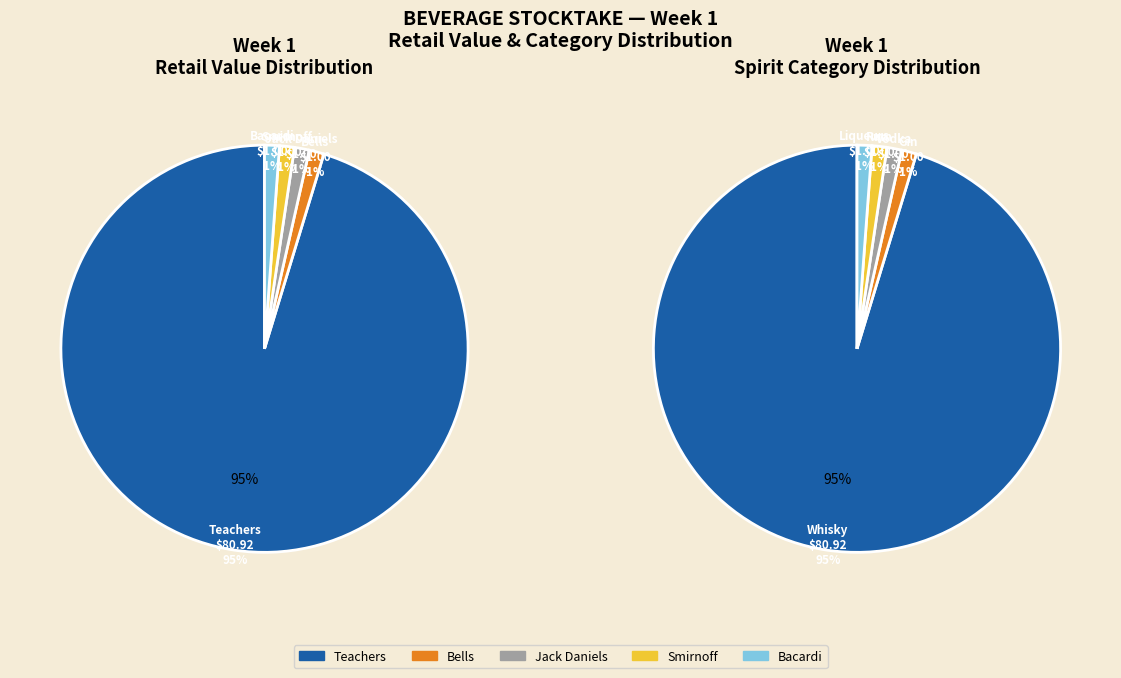

Which category accounts for the majority?

Teachers